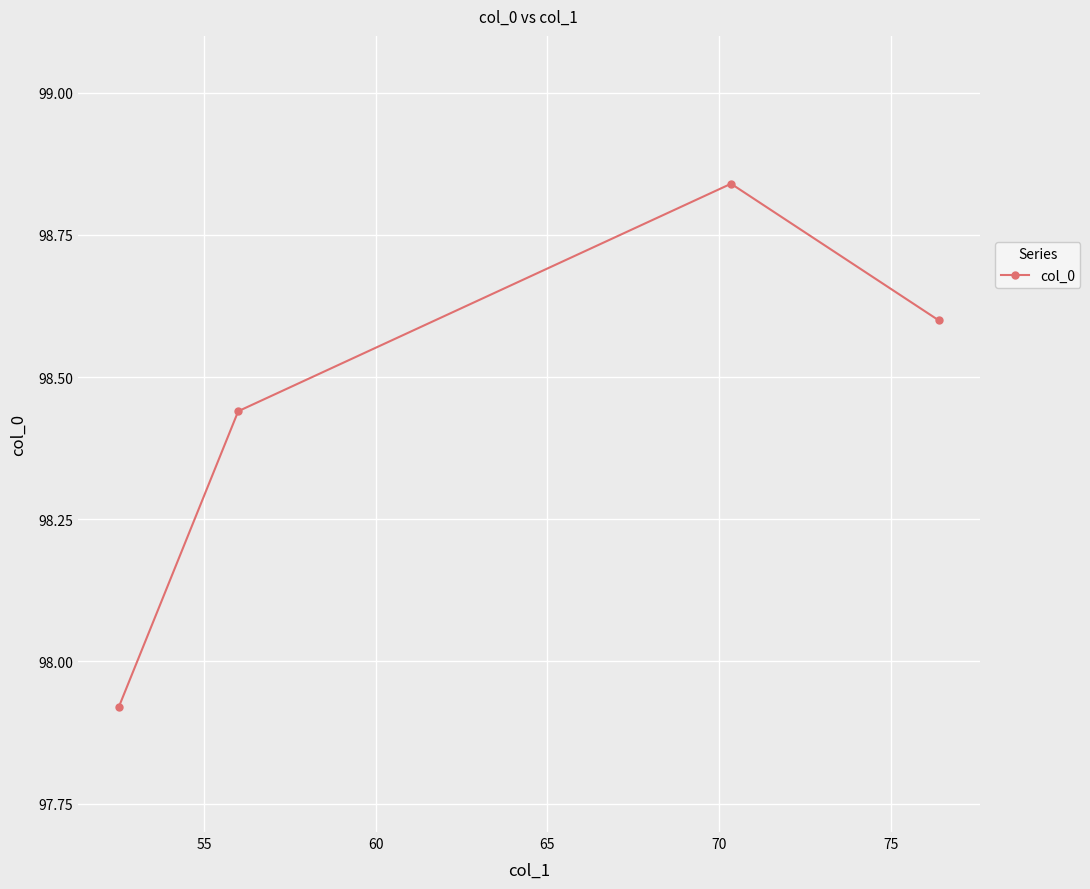

What is the value of the 4th point from the left?

98.6